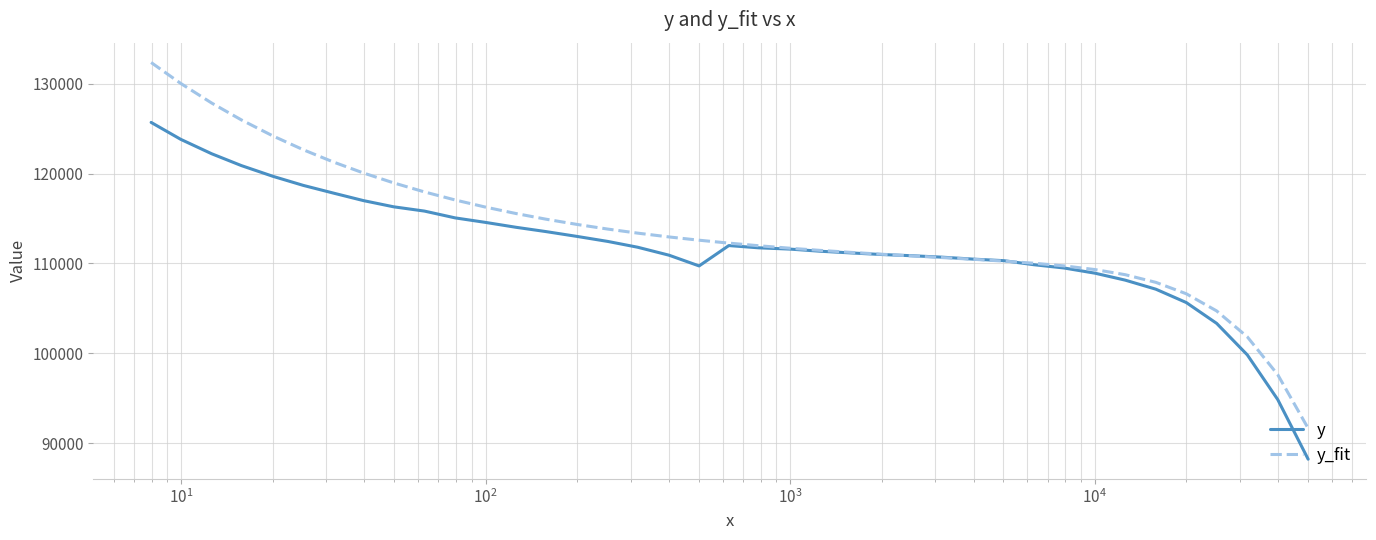

Rank the series by their maximum value, from lowest to highest.

y, y_fit